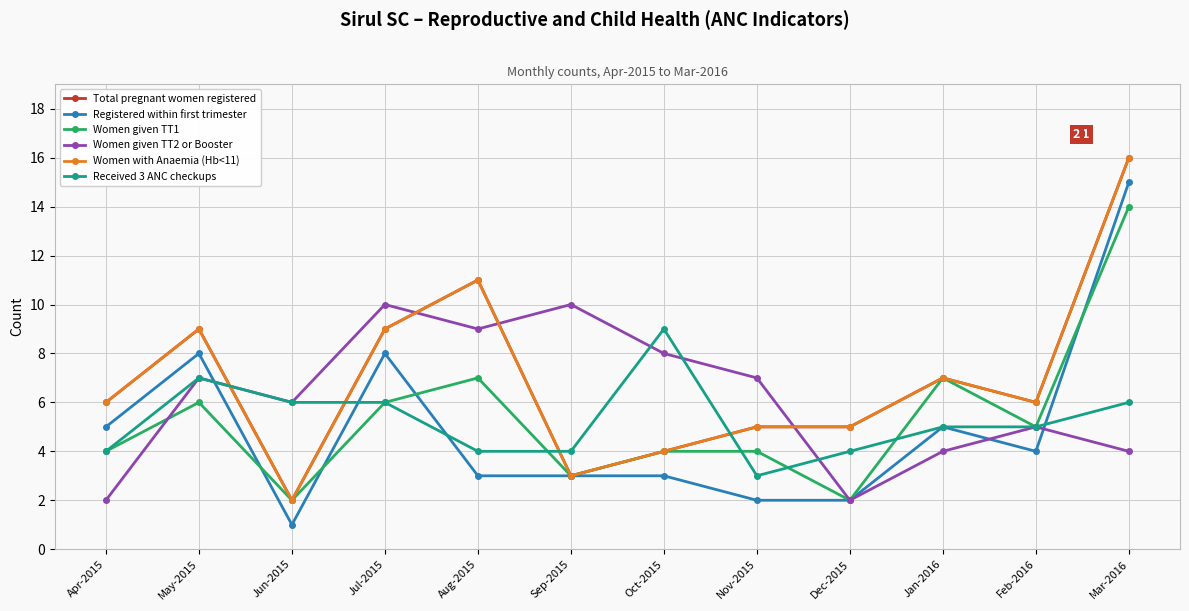

What is the spread (max minus min) of values at Mar-2016?

12